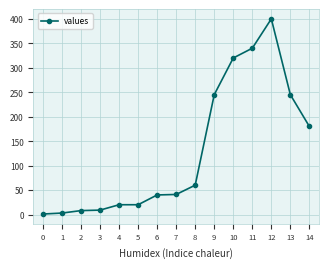

Is it true that the value at 0 is 1?

True